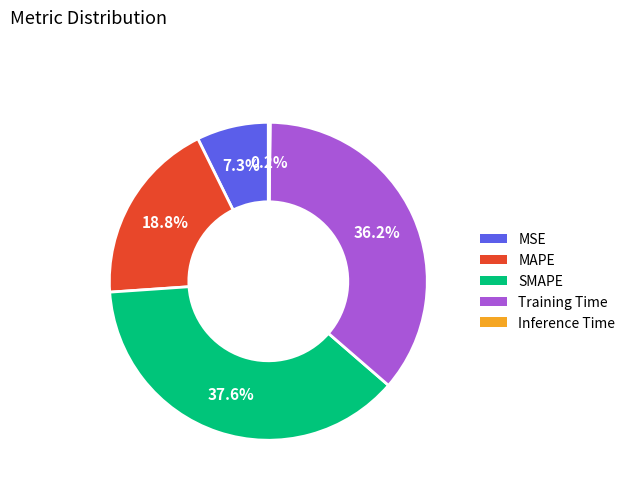

Does Training Time represent more than half of the total?

No